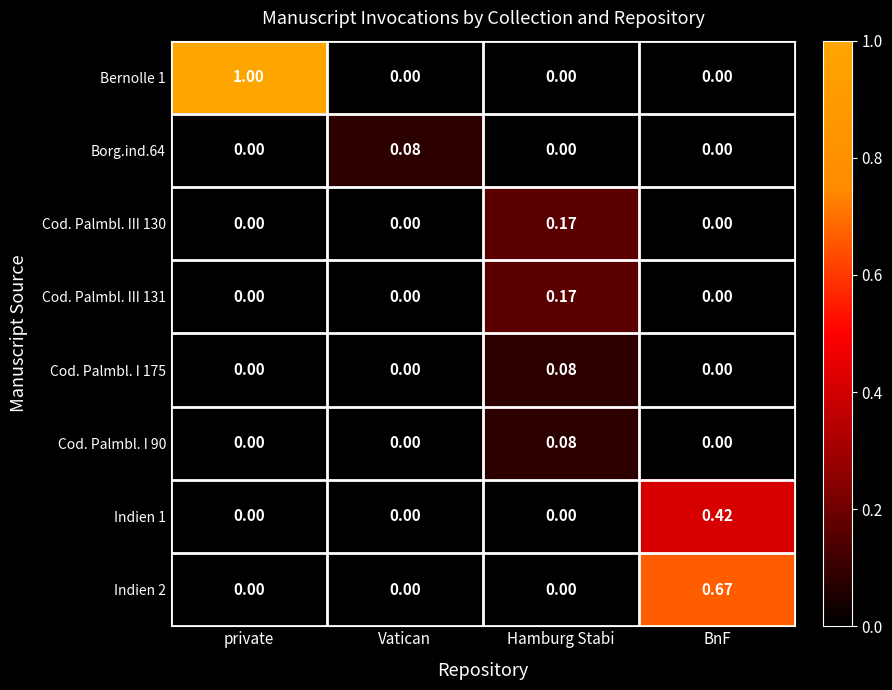

Which category has the highest value across all series?

private